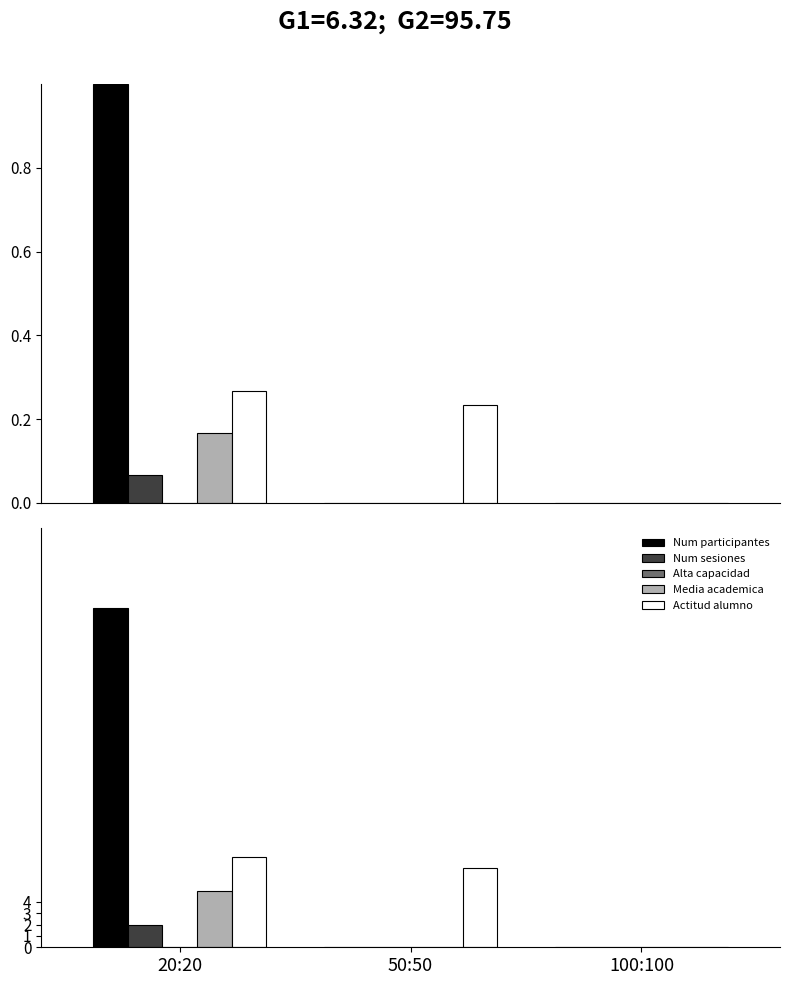

At 20:20, list the series in order from largest to smallest.

Num participantes, Actitud alumno, Media academica, Num sesiones, Alta capacidad